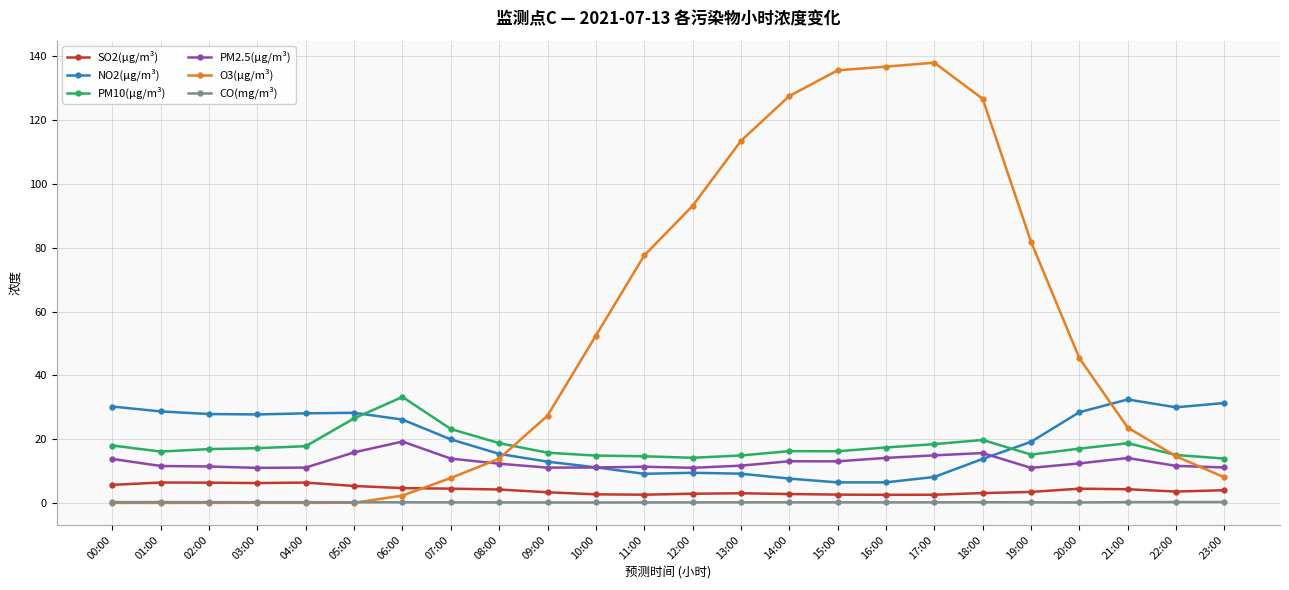

Rank the series at 20:00 from lowest to highest value.

CO(mg/m³), SO2(μg/m³), PM2.5(μg/m³), PM10(μg/m³), NO2(μg/m³), O3(μg/m³)